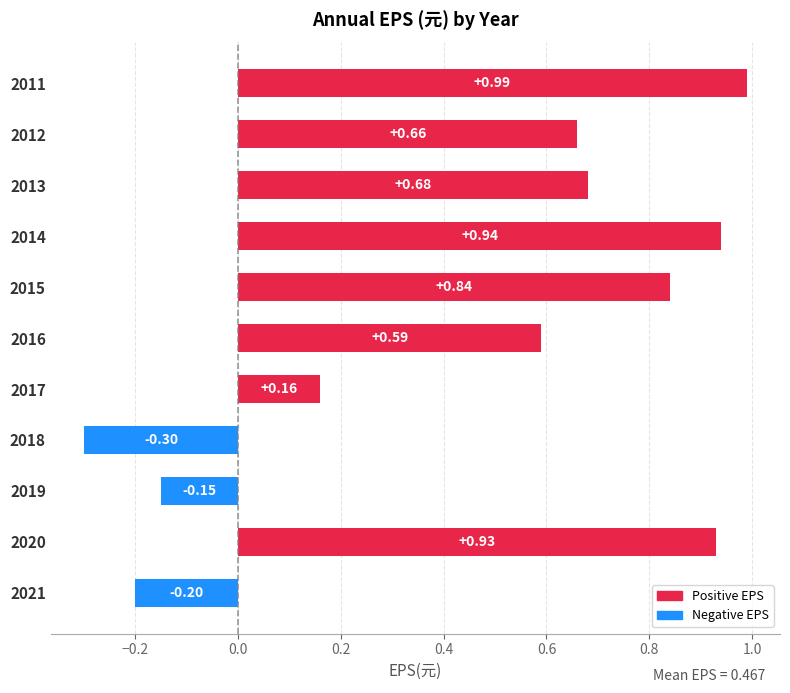

How many values are above zero?

8